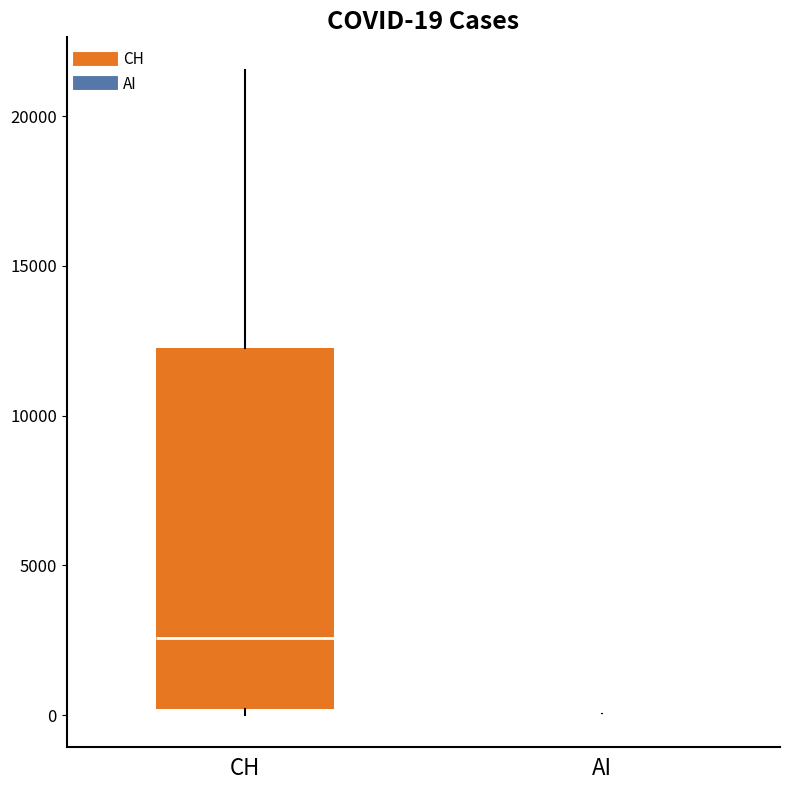

Comparing the boxes themselves (not the whiskers), which one is the tallest?

CH